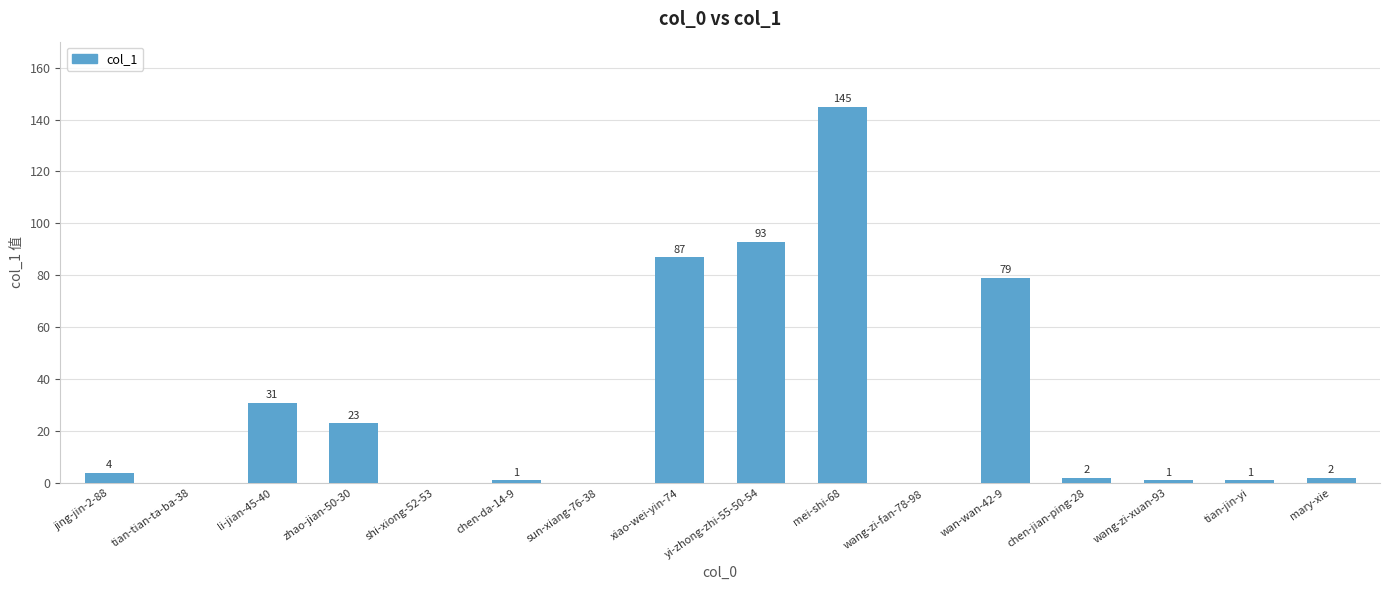

How many distinct data groups are displayed?

1